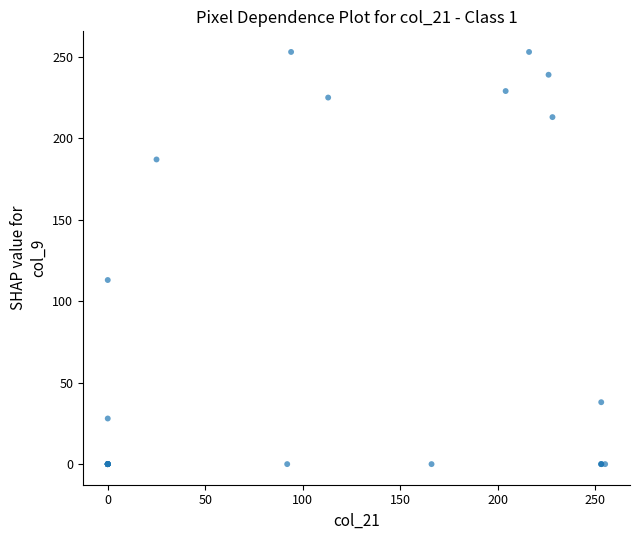

What Y value in the scatter plot is closest to 126?

113